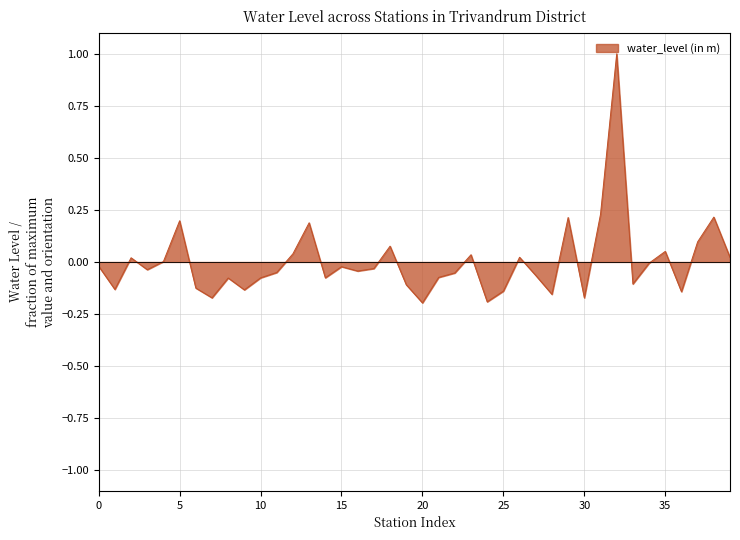

What is the difference between the maximum and minimum values?

1.2